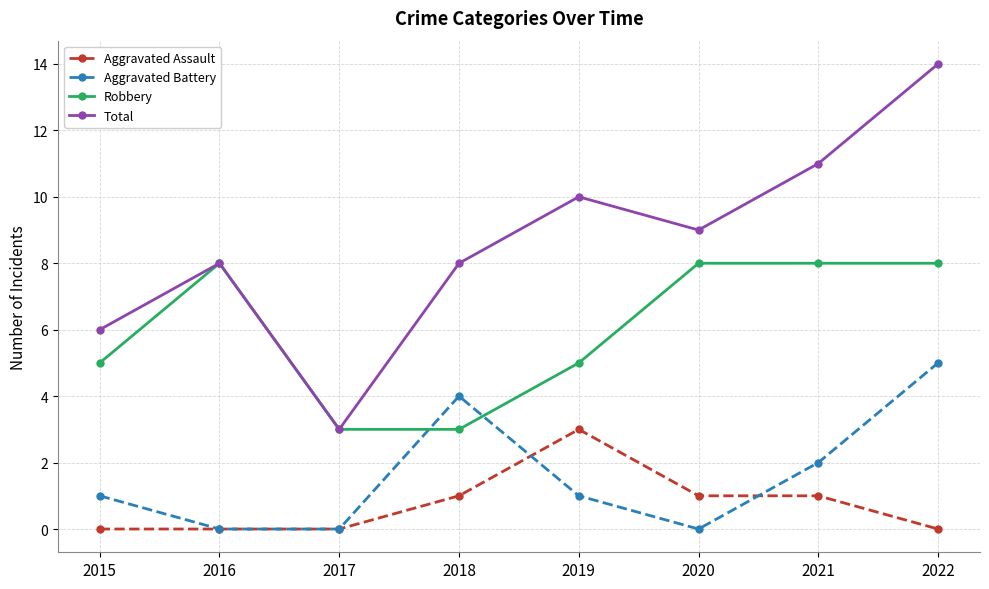

What is the value of the Total point at the 8th from the left?

14